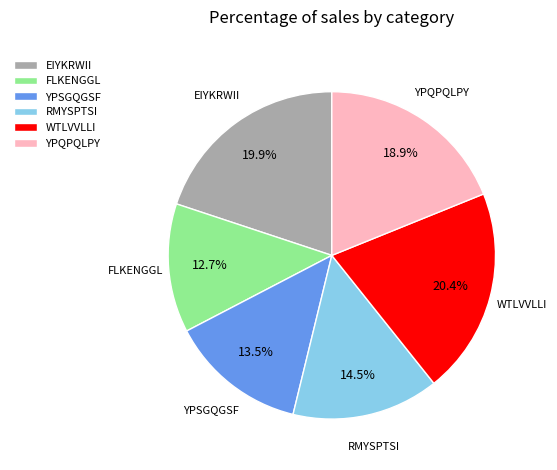

What percentage is the EIYKRWII slice, to the nearest percent?

20%